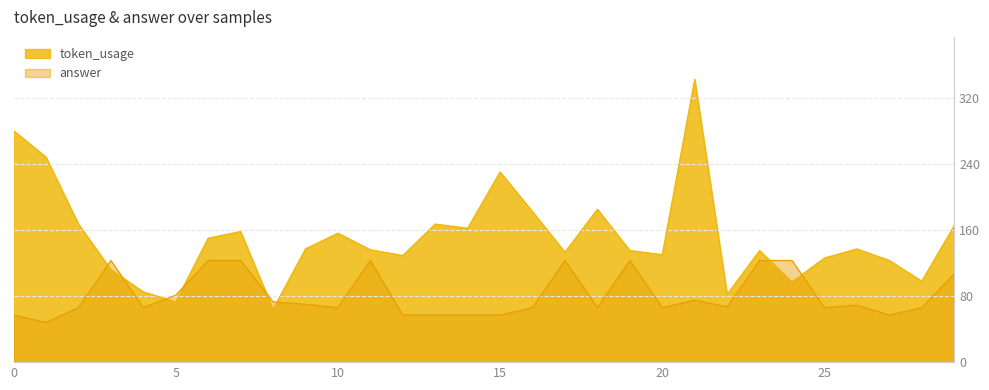

List the labels in order of token_usage value, smallest first.

8, 5, 22, 4, 24, 28, 3, 27, 25, 12, 20, 17, 19, 23, 11, 9, 26, 6, 10, 7, 14, 29, 2, 13, 16, 18, 15, 1, 0, 21